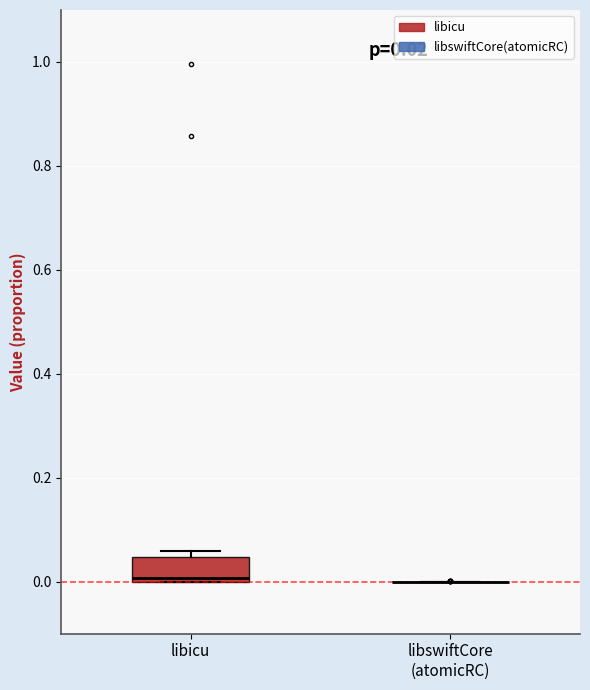

Comparing the boxes themselves (not the whiskers), which one is the tallest?

libicu